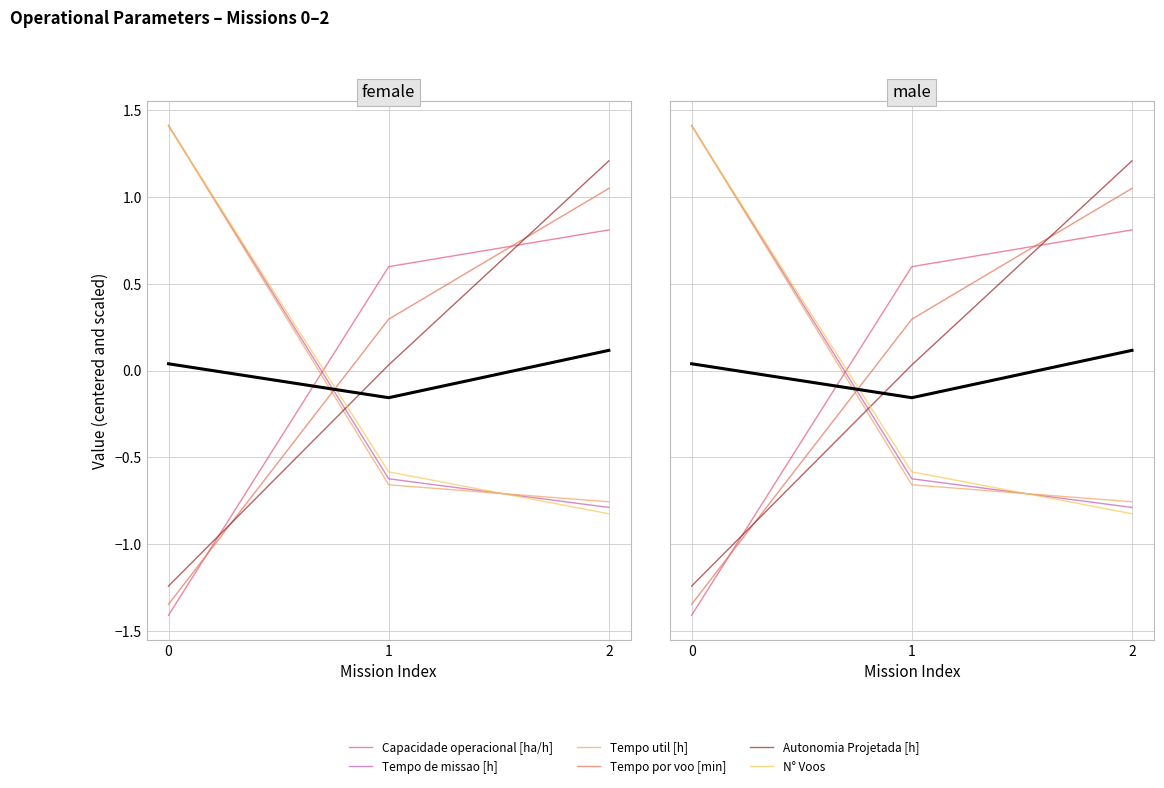

How many data points in N° Voos are above 0?

1